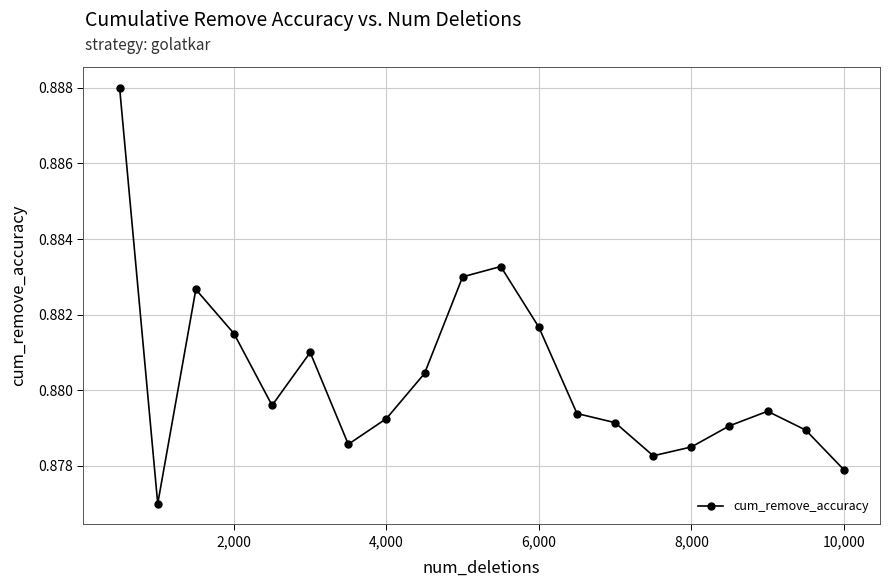

What is the sum of all values?

17.6